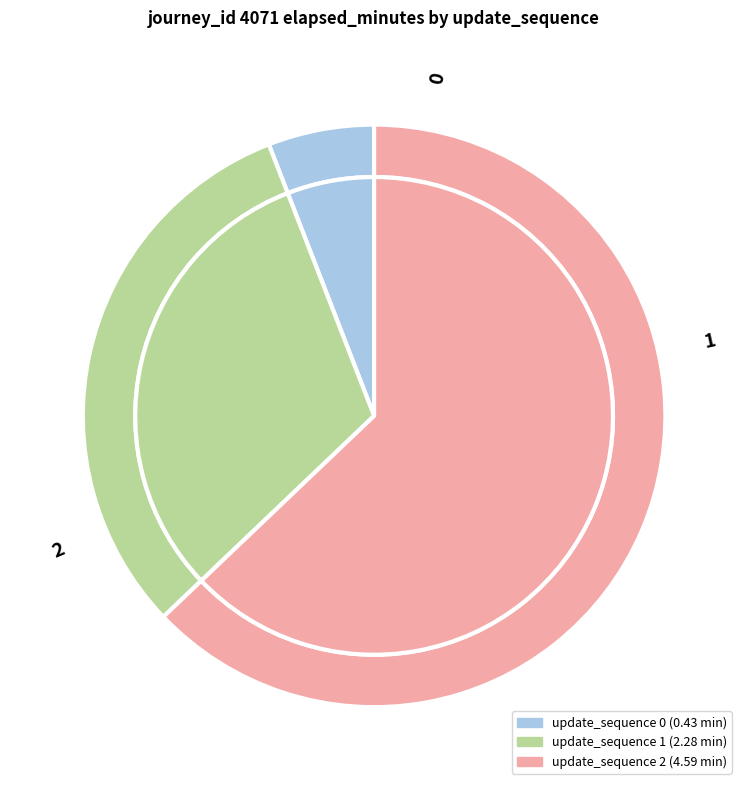

To the nearest percent, what percentage of the pie is 1?

31%